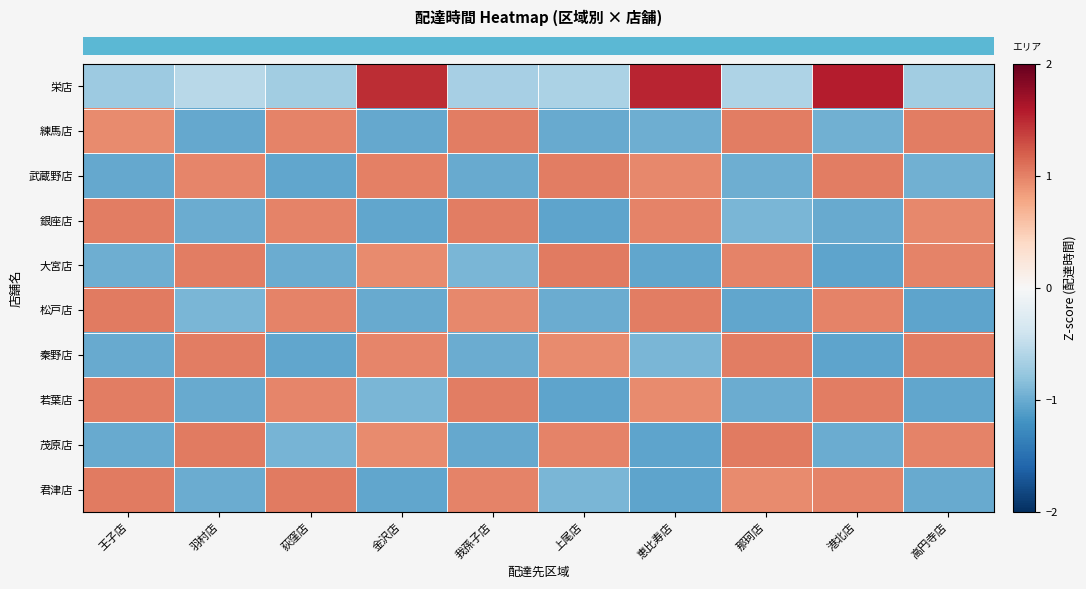

How many data points does each series have?

10